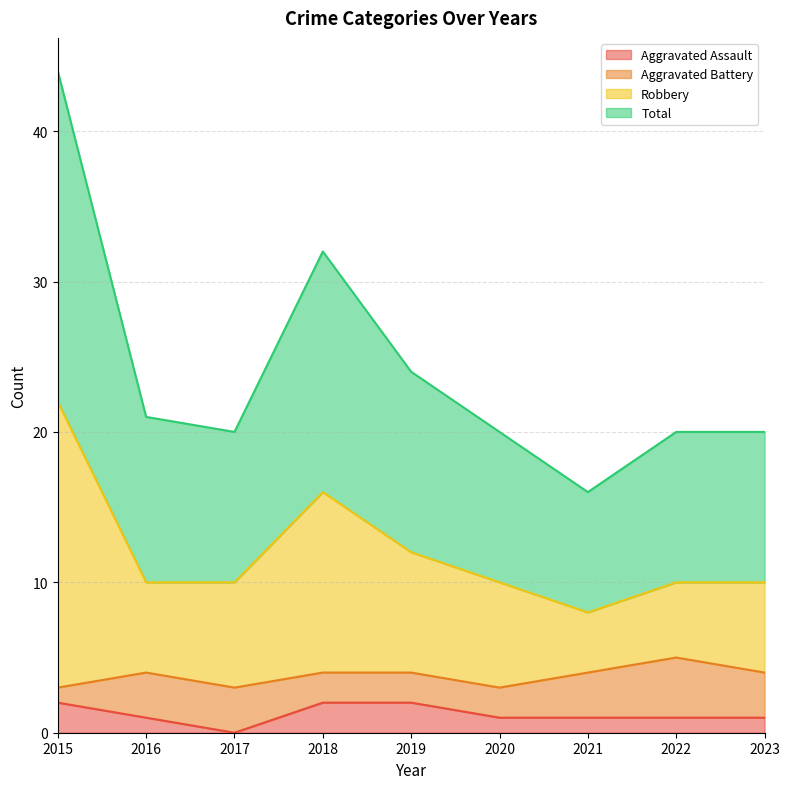

How many Aggravated Assault values are between 1 and 2?

8